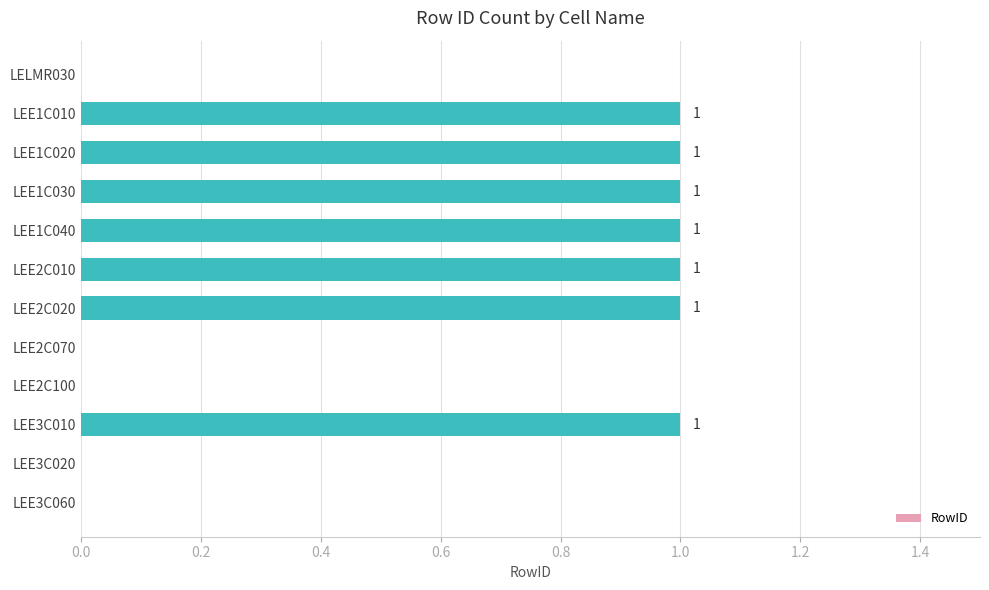

What is the maximum value shown in the chart?

1